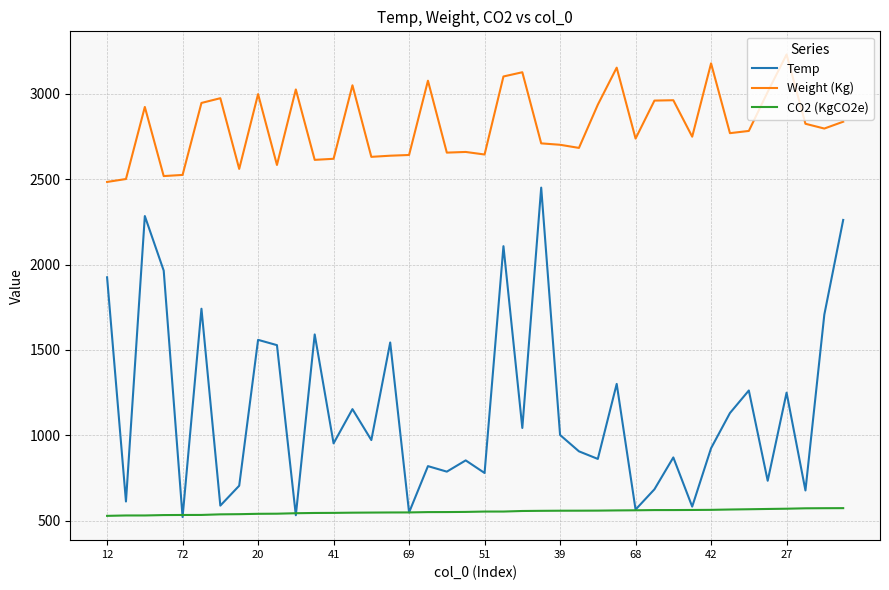

True or false: Weight (Kg) and CO2 (KgCO2e) intersect in this chart.

False